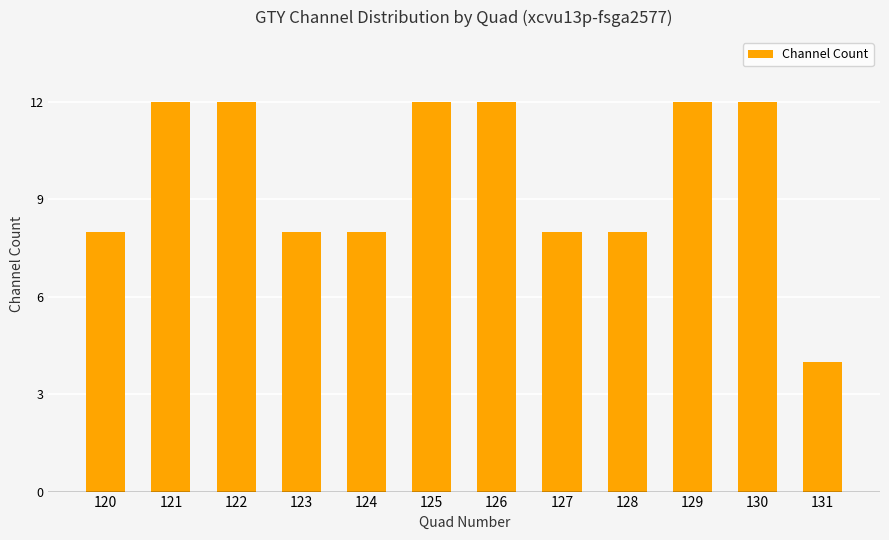

Reading left to right, extract all data points from this chart.

120=8	121=12	122=12	123=8	124=8	125=12	126=12	127=8	128=8	129=12	130=12	131=4